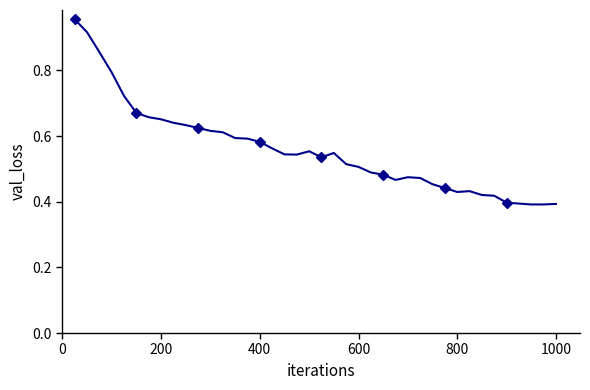

At which category does the data reach its first local valley?

18